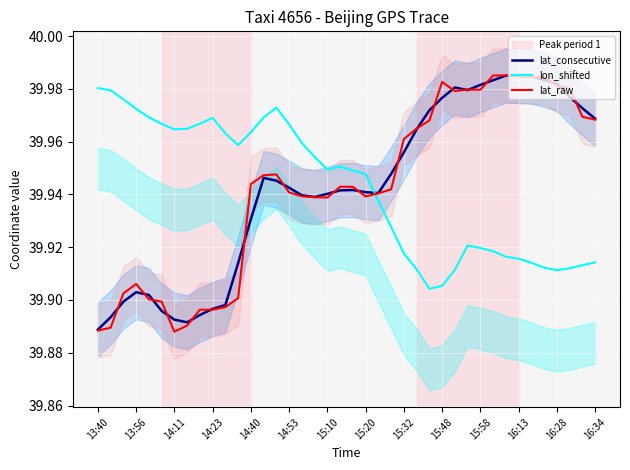

What is the difference between the maximum and minimum values in the lat_raw series?

0.1